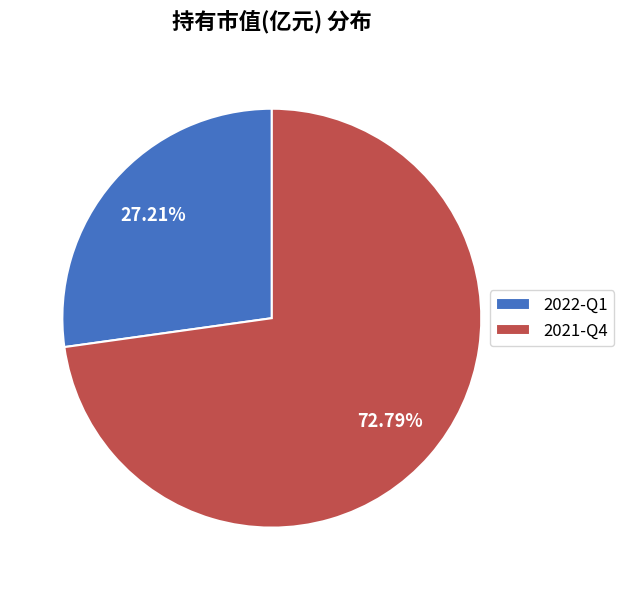

Which has a higher value, 2022-Q1 or 2021-Q4?

2021-Q4